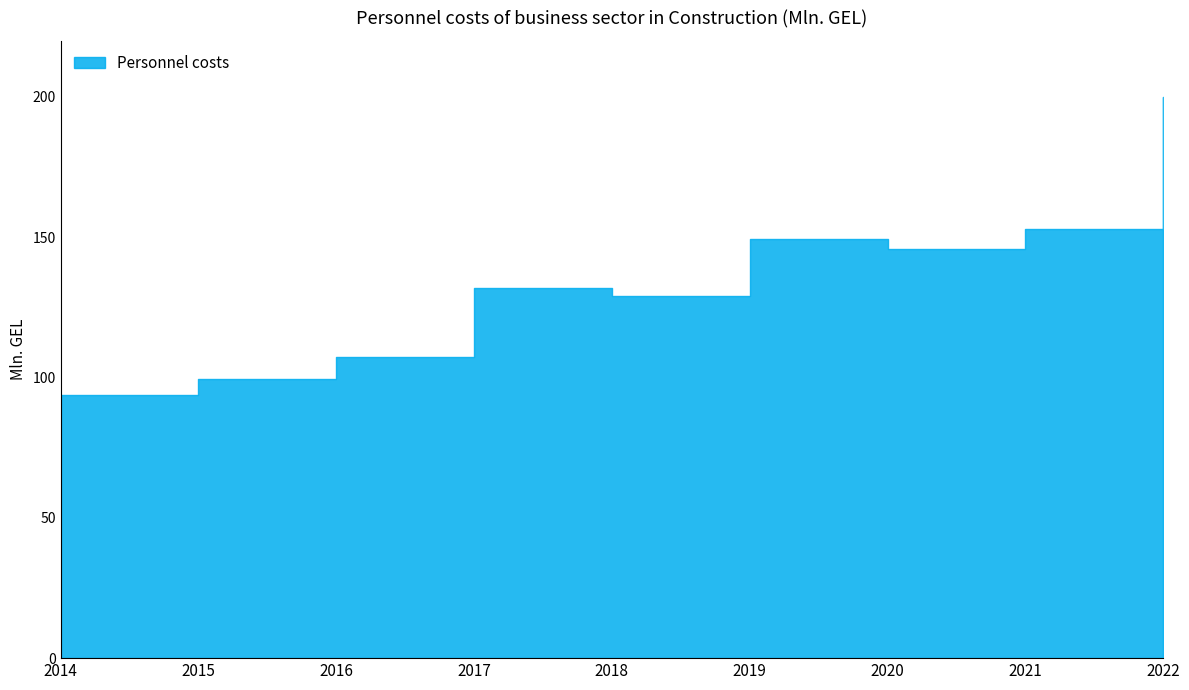

Reading left to right, list all the values displayed in this chart.

93.7	99.5	107.3	131.8	129.2	149.5	145.9	152.9	199.9